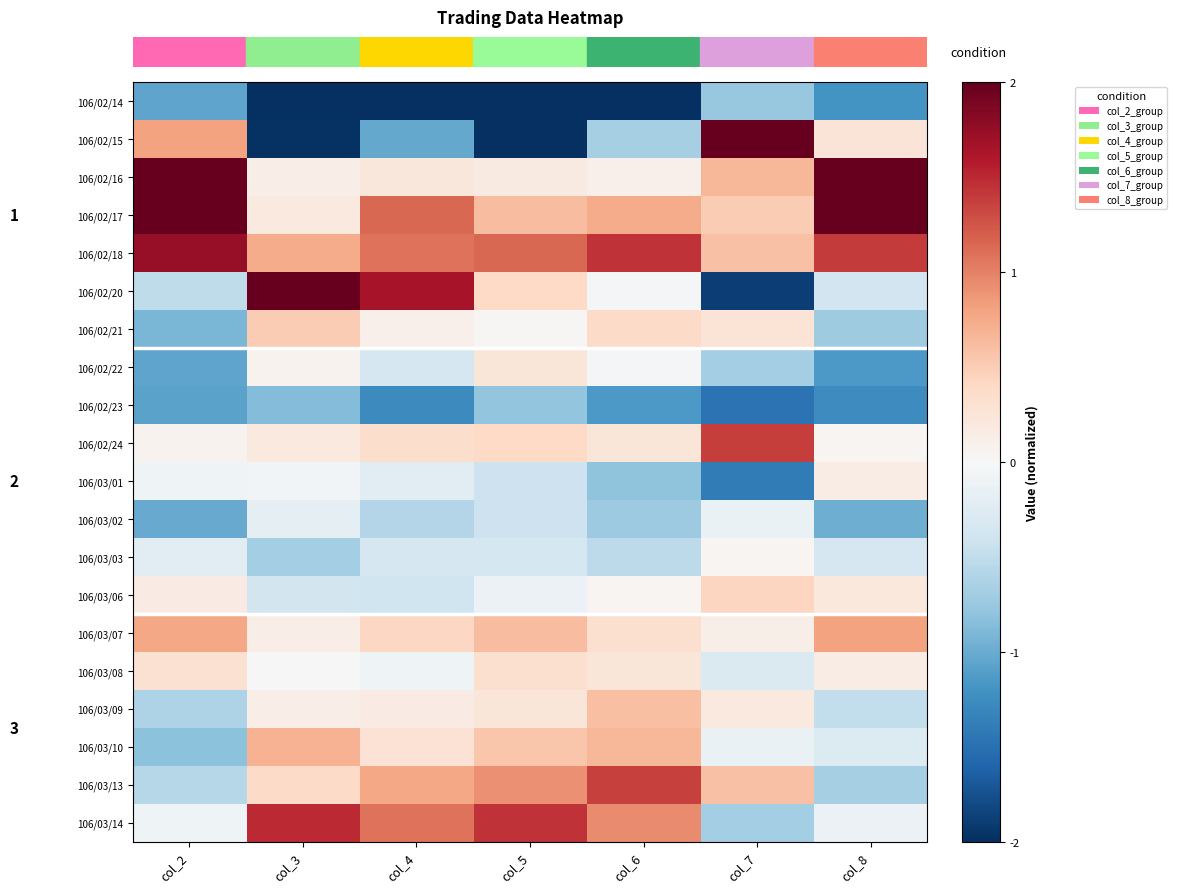

Reading left to right, what are all the values shown in this chart?

row_0: col_2=-1.1	col_3=-2.6	col_4=-3.0	col_5=-3.0	col_6=-3.2	col_7=-0.8	col_8=-1.2
row_1: col_2=0.8	col_3=-2.0	col_4=-1.0	col_5=-2.1	col_6=-0.7	col_7=2.7	col_8=0.3
row_2: col_2=2.0	col_3=0.1	col_4=0.2	col_5=0.2	col_6=0.1	col_7=0.7	col_8=2.4
row_3: col_2=2.1	col_3=0.2	col_4=1.2	col_5=0.6	col_6=0.7	col_7=0.5	col_8=2.1
row_4: col_2=1.7	col_3=0.7	col_4=1.1	col_5=1.1	col_6=1.4	col_7=0.6	col_8=1.4
row_5: col_2=-0.5	col_3=2.1	col_4=1.6	col_5=0.4	col_6=-0.0	col_7=-1.9	col_8=-0.4
row_6: col_2=-0.9	col_3=0.5	col_4=0.1	col_5=0.0	col_6=0.4	col_7=0.3	col_8=-0.7
row_7: col_2=-1.1	col_3=0.1	col_4=-0.3	col_5=0.2	col_6=-0.0	col_7=-0.7	col_8=-1.1
row_8: col_2=-1.1	col_3=-0.9	col_4=-1.3	col_5=-0.8	col_6=-1.2	col_7=-1.5	col_8=-1.3
row_9: col_2=0.1	col_3=0.2	col_4=0.3	col_5=0.4	col_6=0.2	col_7=1.4	col_8=0.0
row_10: col_2=-0.1	col_3=-0.1	col_4=-0.2	col_5=-0.4	col_6=-0.8	col_7=-1.4	col_8=0.2
row_11: col_2=-1.0	col_3=-0.2	col_4=-0.6	col_5=-0.4	col_6=-0.7	col_7=-0.1	col_8=-1.0
row_12: col_2=-0.2	col_3=-0.7	col_4=-0.3	col_5=-0.3	col_6=-0.5	col_7=0.0	col_8=-0.3
row_13: col_2=0.2	col_3=-0.4	col_4=-0.4	col_5=-0.1	col_6=0.0	col_7=0.4	col_8=0.2
row_14: col_2=0.8	col_3=0.1	col_4=0.4	col_5=0.6	col_6=0.3	col_7=0.1	col_8=0.8
row_15: col_2=0.3	col_3=0.0	col_4=-0.1	col_5=0.3	col_6=0.2	col_7=-0.3	col_8=0.2
row_16: col_2=-0.6	col_3=0.1	col_4=0.2	col_5=0.2	col_6=0.6	col_7=0.2	col_8=-0.5
row_17: col_2=-0.8	col_3=0.7	col_4=0.3	col_5=0.5	col_6=0.7	col_7=-0.1	col_8=-0.3
row_18: col_2=-0.6	col_3=0.4	col_4=0.8	col_5=0.9	col_6=1.4	col_7=0.6	col_8=-0.7
row_19: col_2=-0.1	col_3=1.5	col_4=1.1	col_5=1.4	col_6=1.0	col_7=-0.7	col_8=-0.1